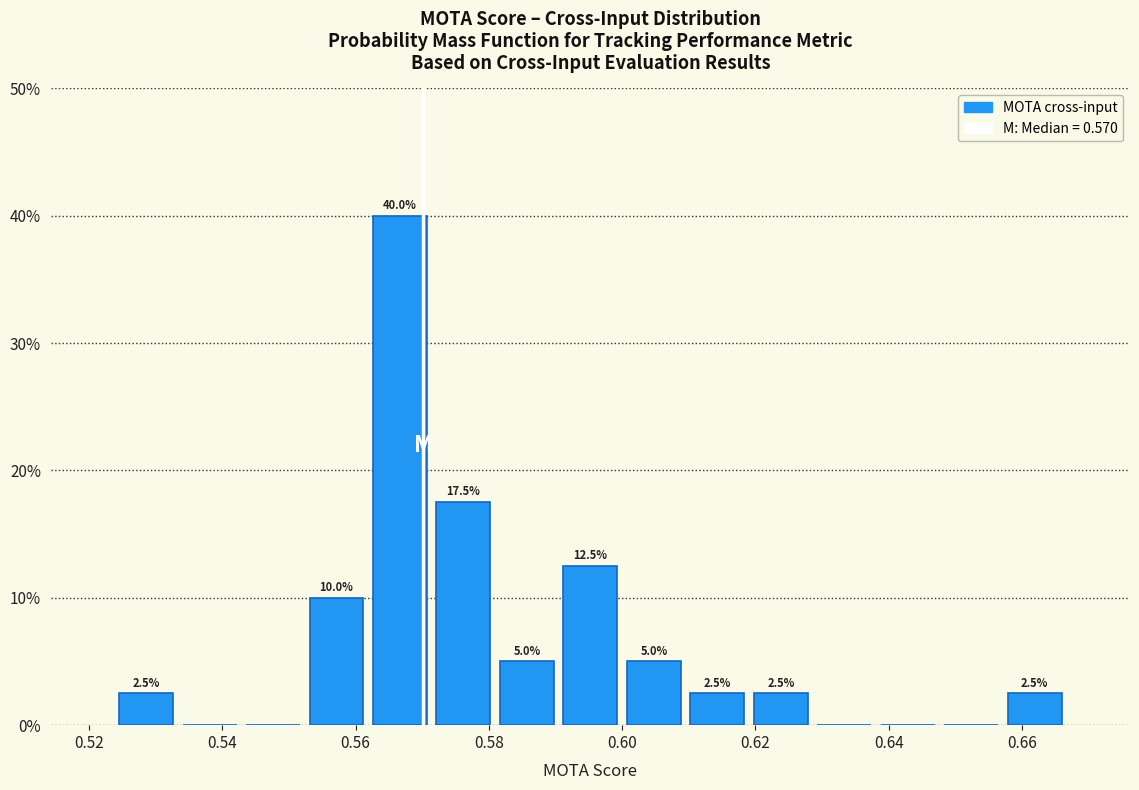

Over which range of the x-axis is the bar tallest?

0.562 to 0.572